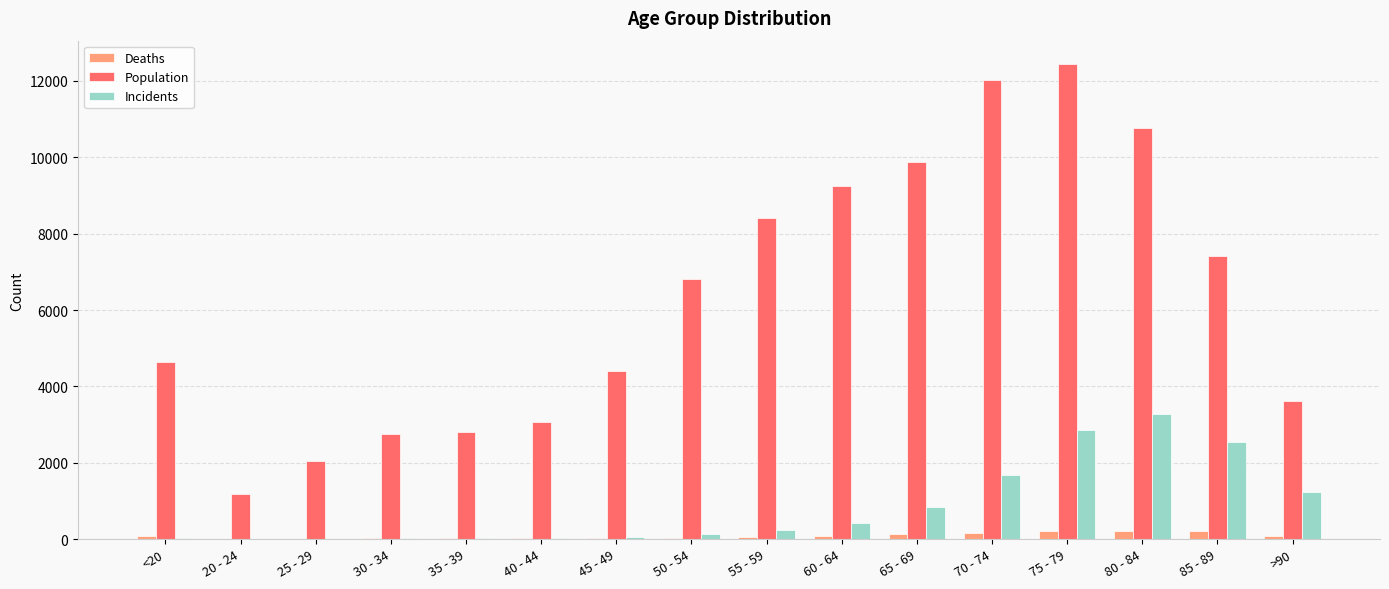

How many groups of bars are there?

16